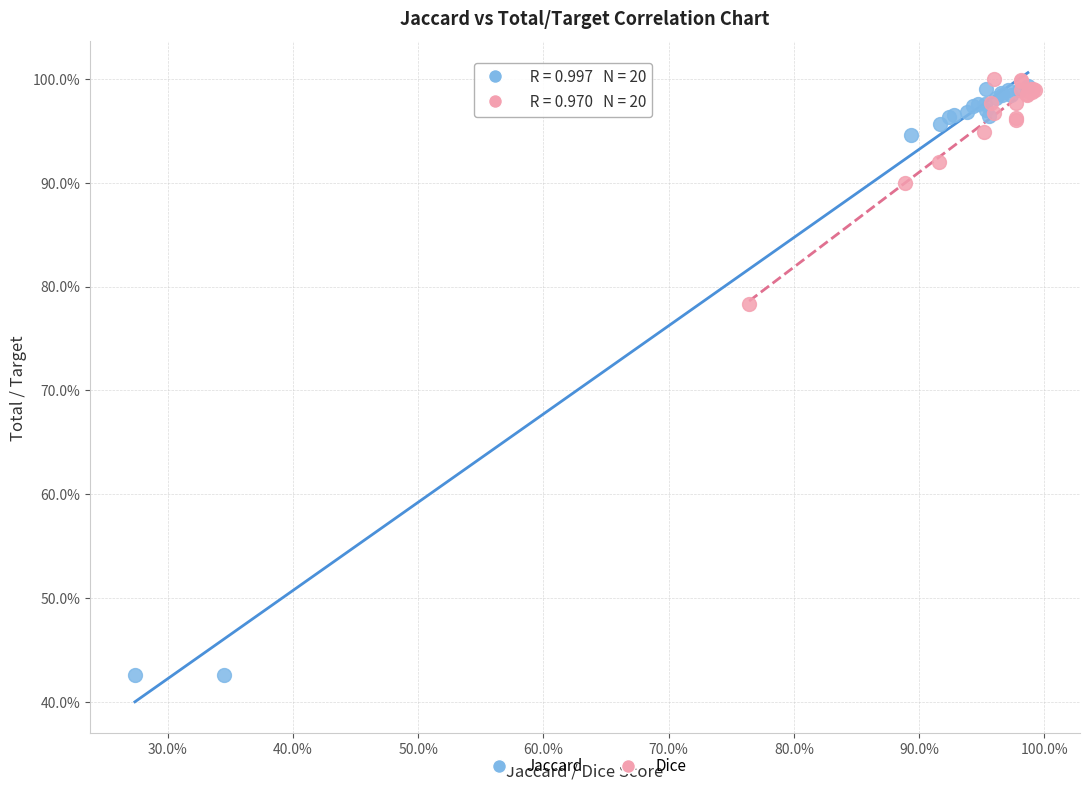

Which series has the largest Y range (max minus min)?

Jaccard